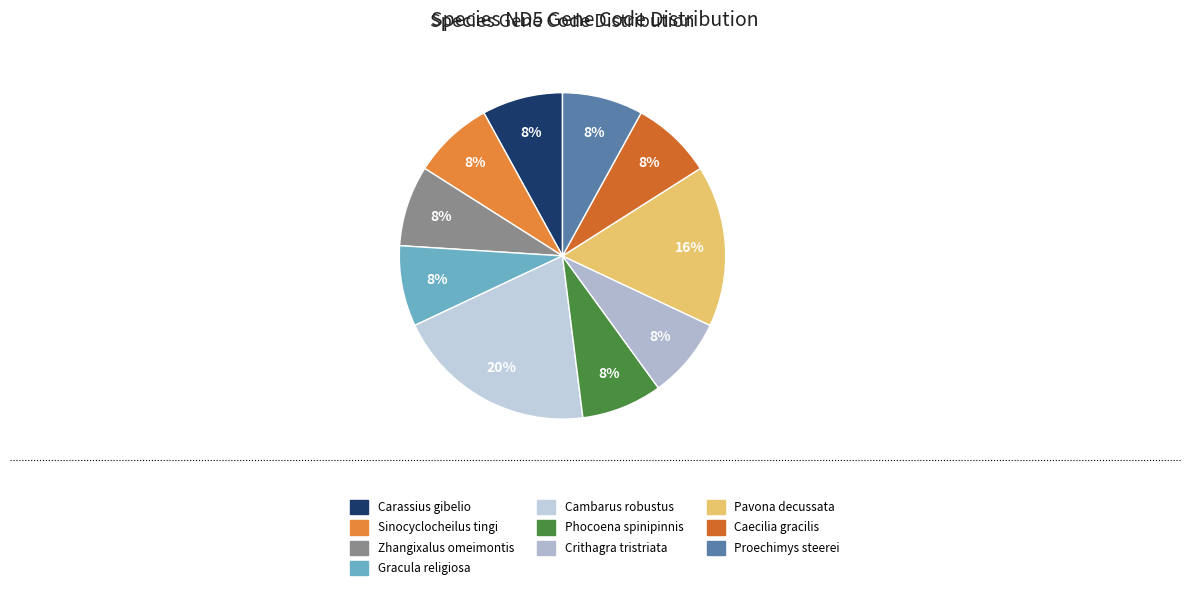

Which category has the smallest portion of the pie?

Carassius gibelio